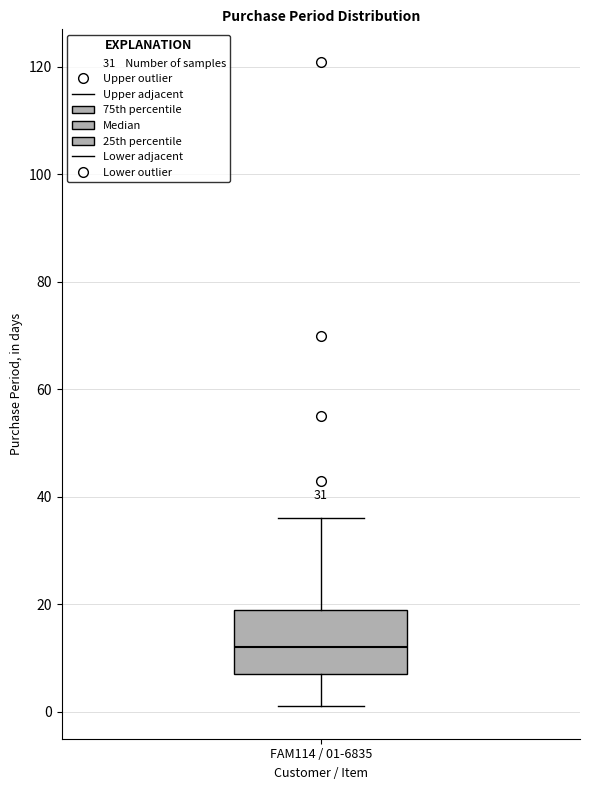

Read this box plot against the y-axis: the position of the median line, the range covered by the box, and the ends of both whiskers. The values are not printed on the chart, so give them approximately, as read against the axis.

median 12, box 8 to 20, whiskers 2 to 36